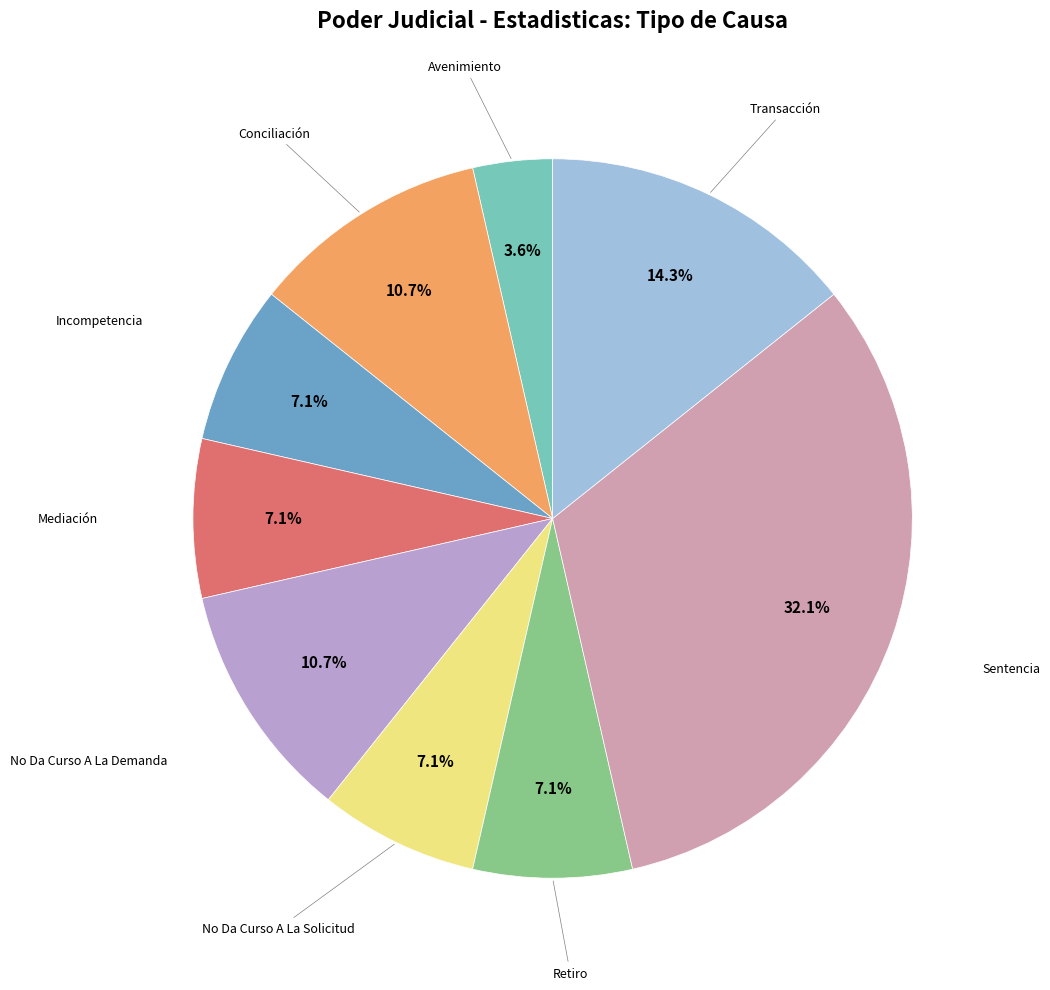

Is there any slice that represents more than half of the pie?

No